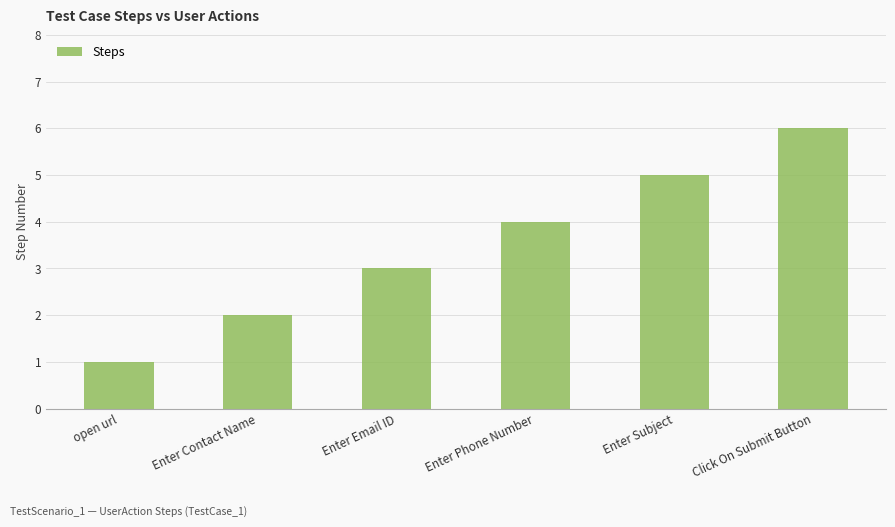

Are the bars horizontal?

No